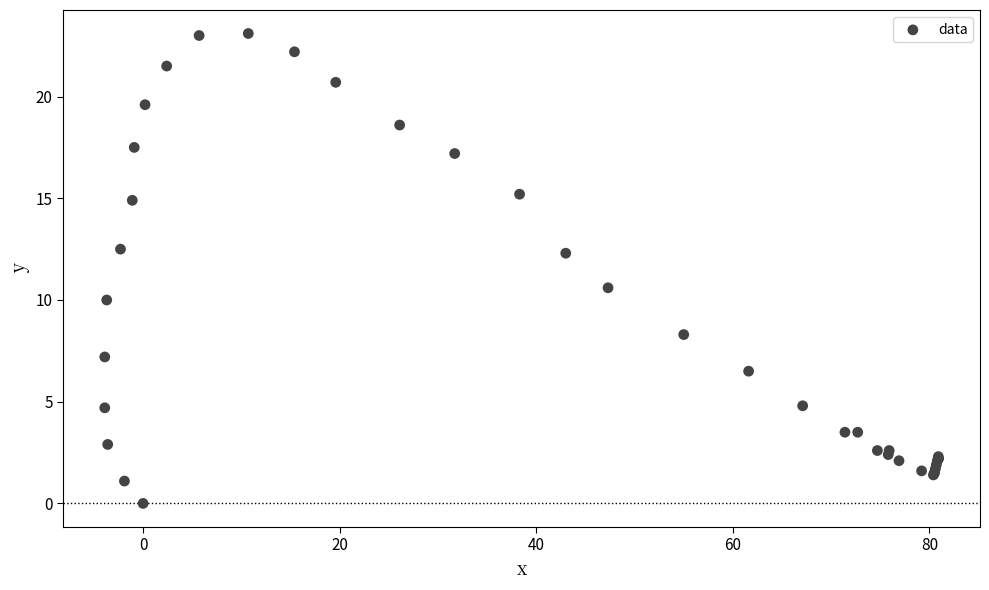

What Y value in the scatter plot is closest to 11?

10.6